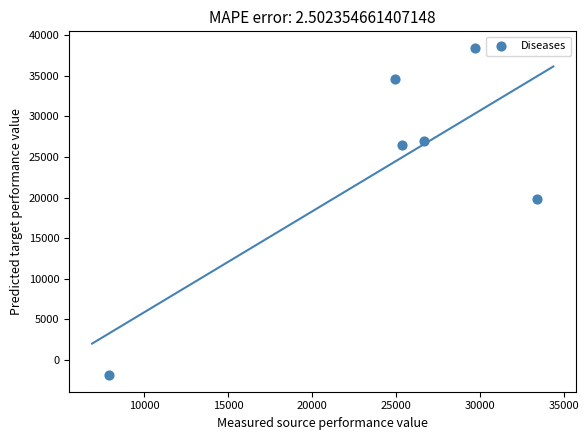

What Y value in the scatter plot is closest to 18278?

19780.6